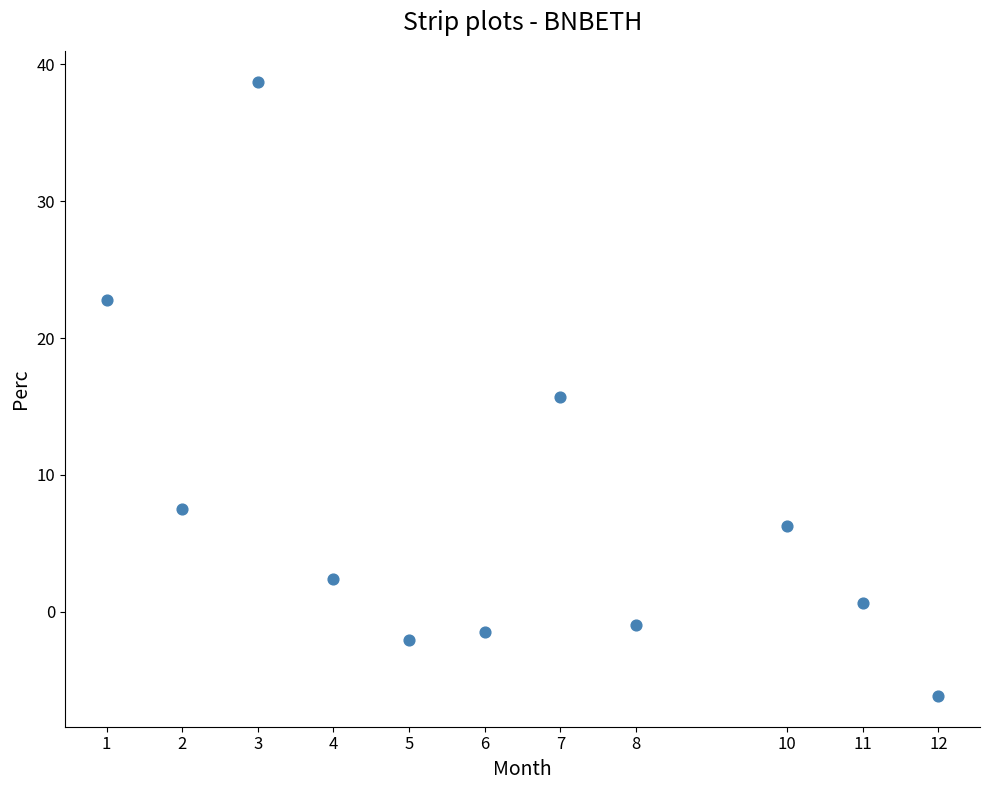

What is the average Y value?

7.6